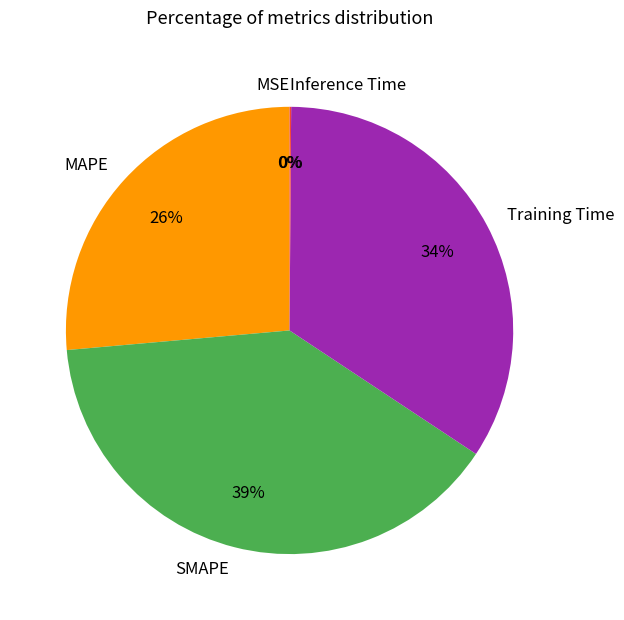

To the nearest percent, what percentage of the pie is SMAPE?

39%